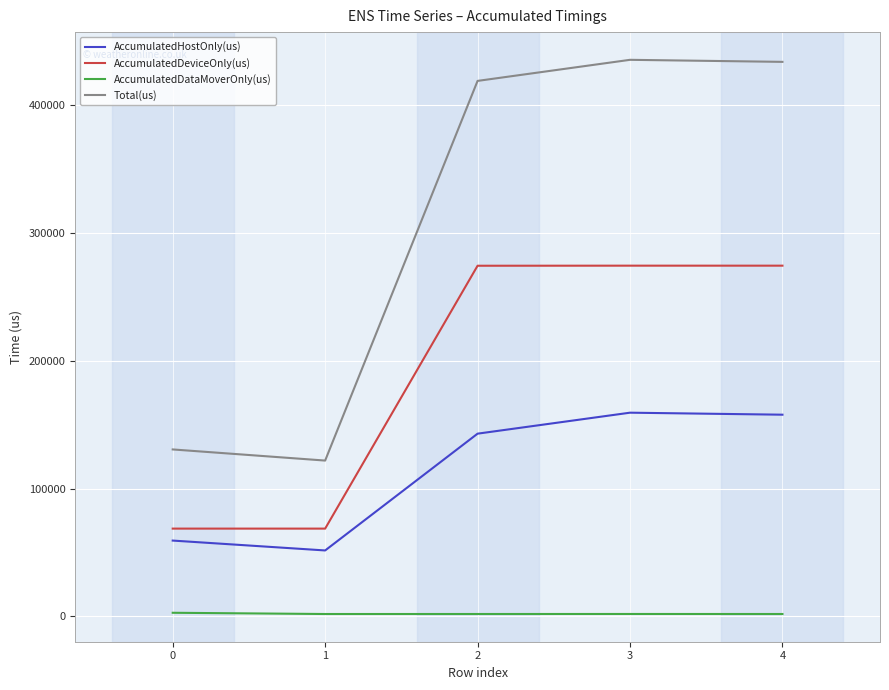

What is the minimum value for AccumulatedDeviceOnly(us)?

68609.5